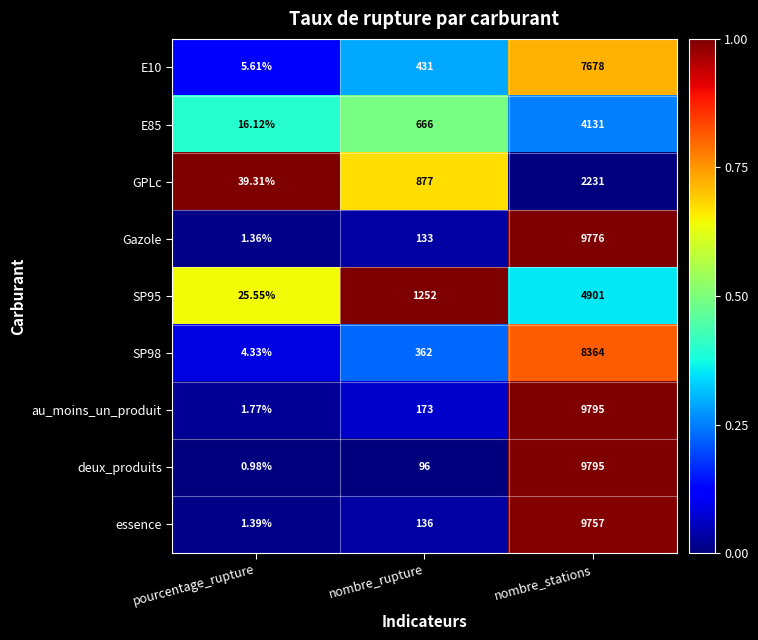

Rank the categories by au_moins_un_produit value from highest to lowest.

nombre_stations, nombre_rupture, pourcentage_rupture